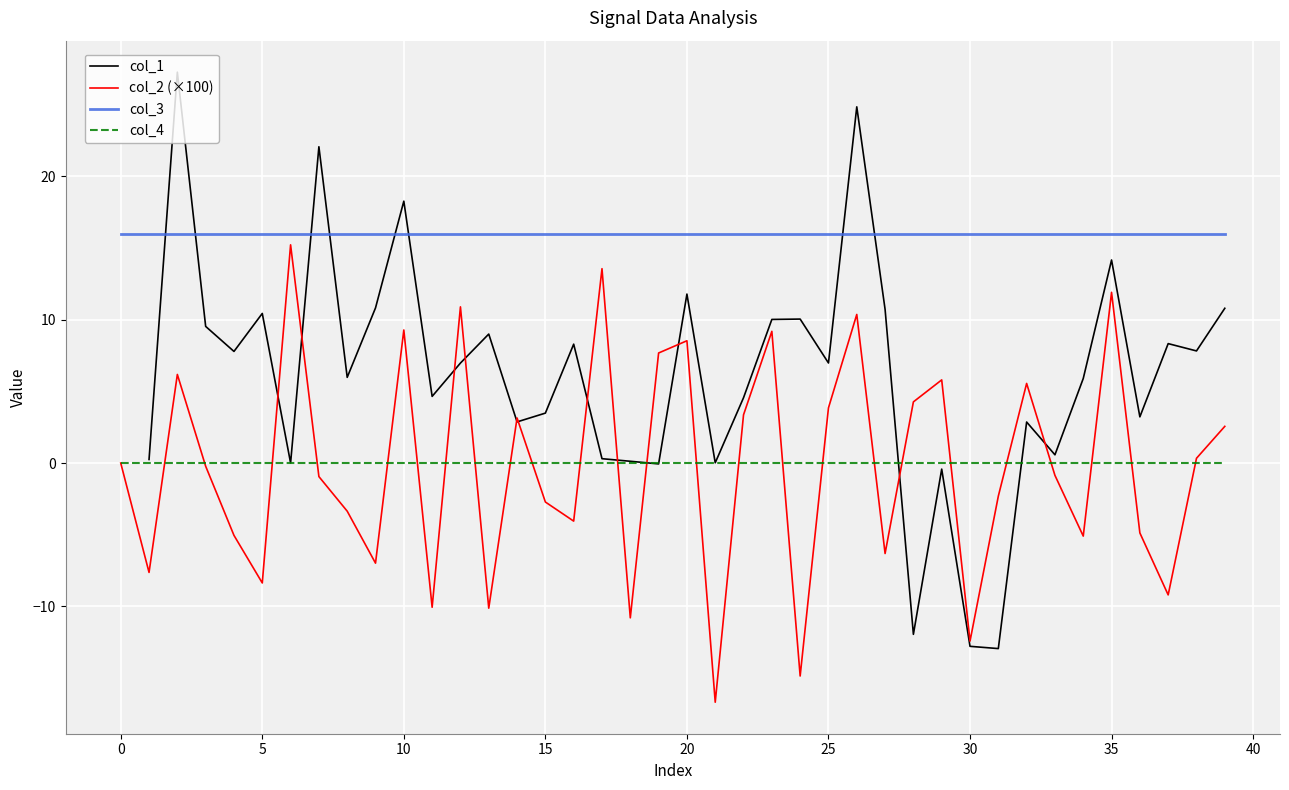

At which category is the sum across all series the highest?

26